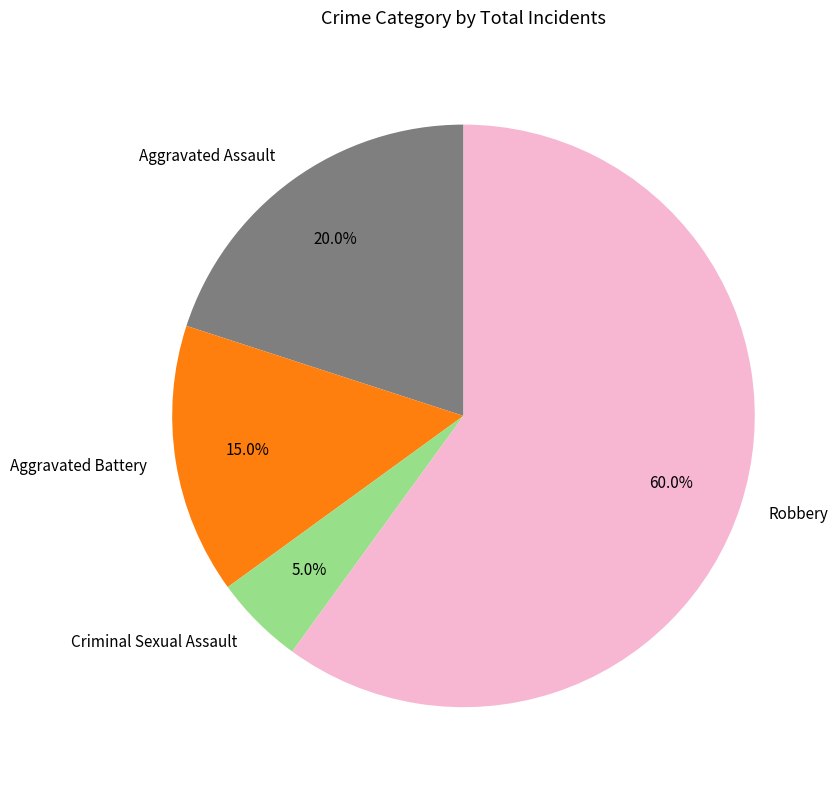

Combined, what portion of the pie is Robbery and Aggravated Battery?

75.0%